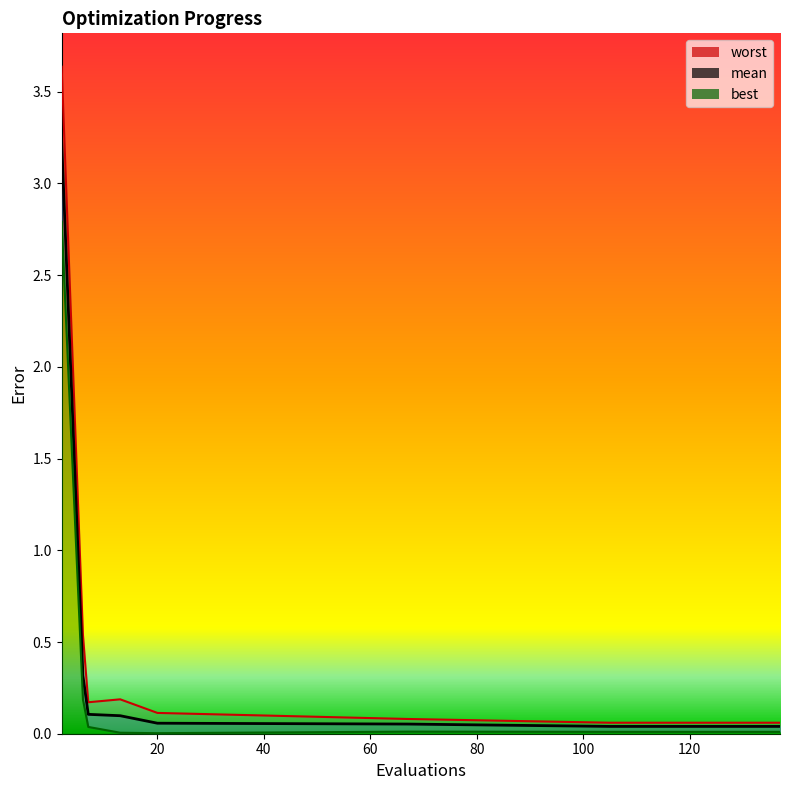

True or false: best has more than 2 points higher than both neighbors.

False